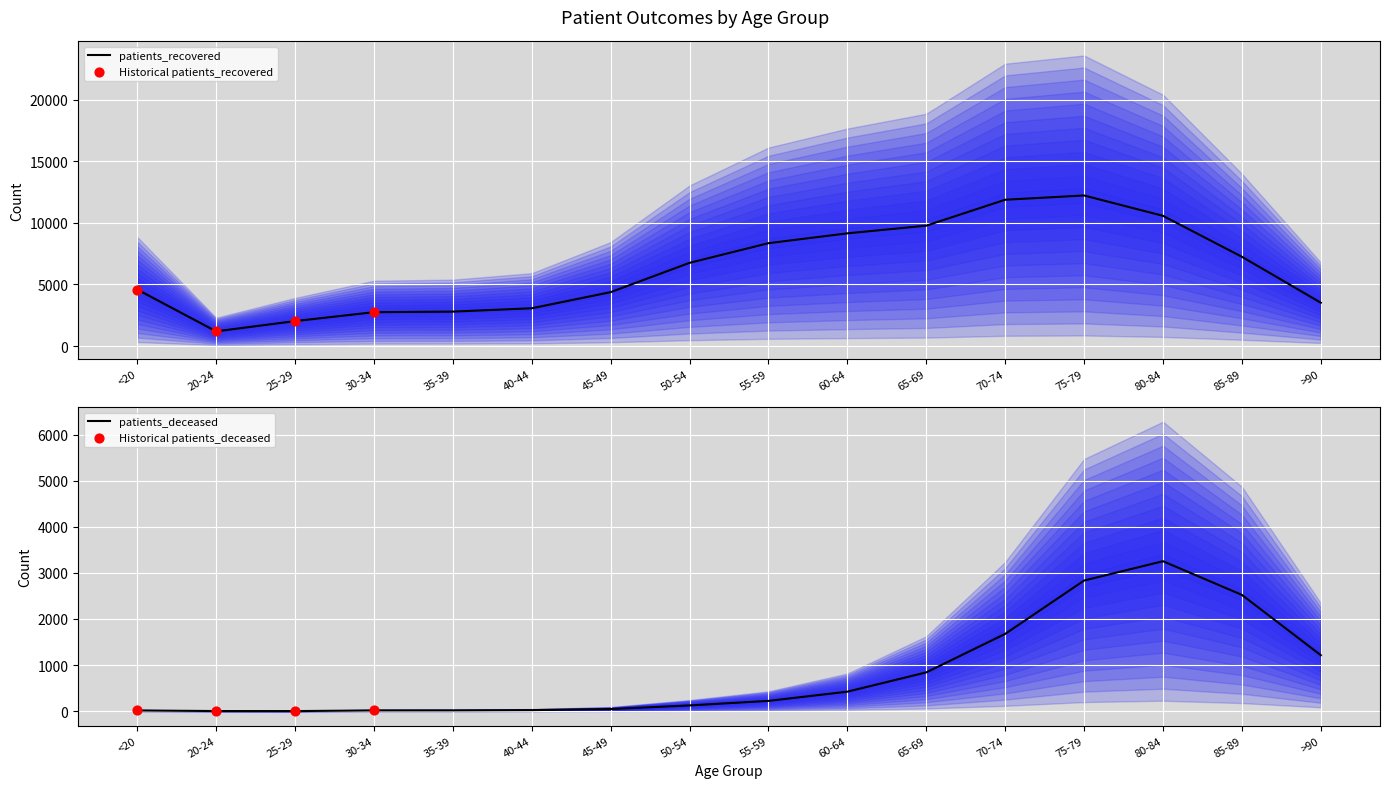

Which series has the largest Y range (max minus min)?

patients_recovered